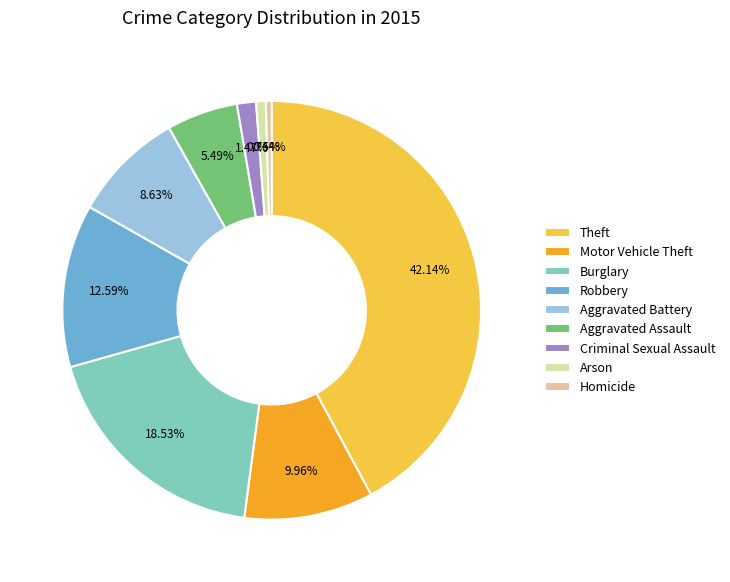

Is there any slice that represents more than half of the pie?

No